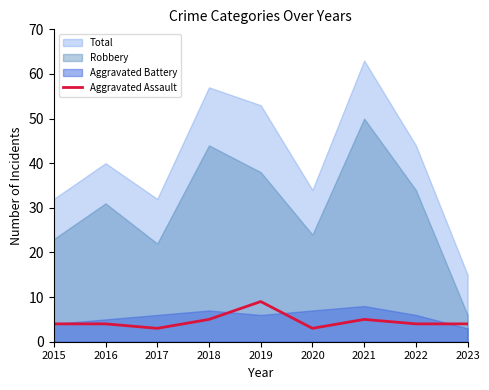

Which series has the largest total across all categories?

Total